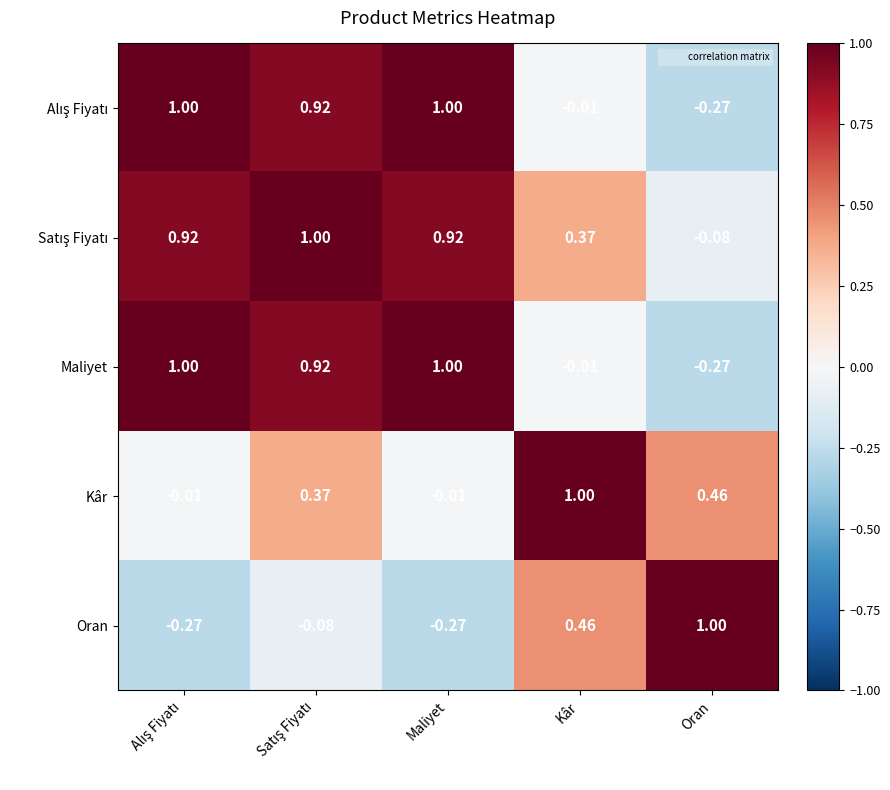

Which category has the lowest value in the Maliyet series?

Oran